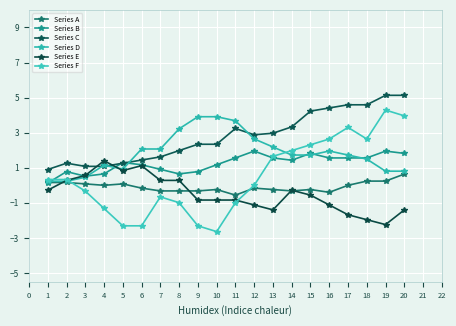

What are all the series names shown in the legend?

Series A, Series B, Series C, Series D, Series E, Series F